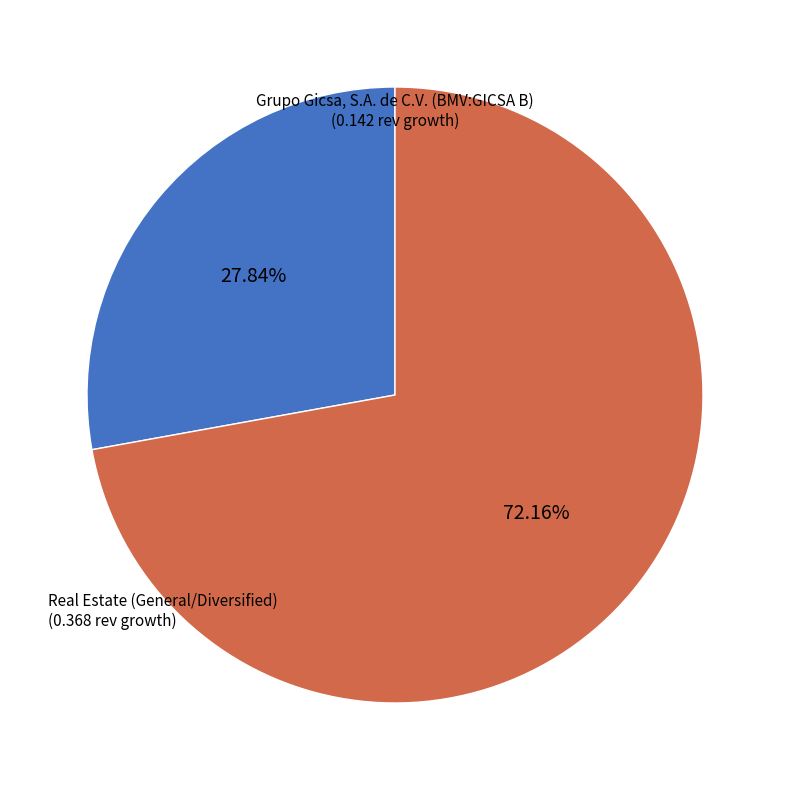

Does any single category account for the majority?

Yes